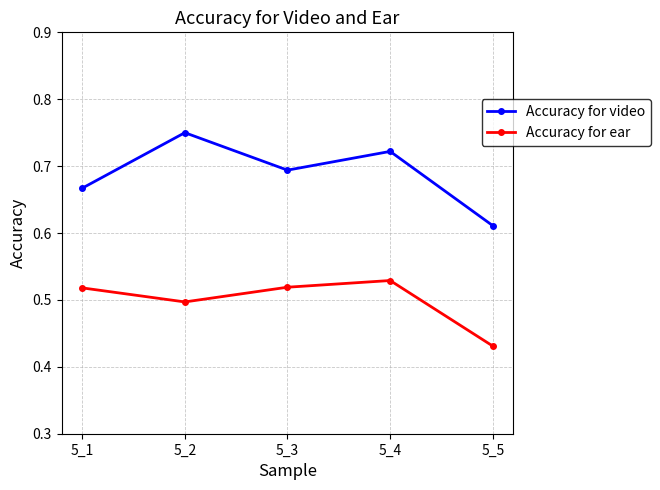

What is the sum of all Accuracy for ear values?

2.5